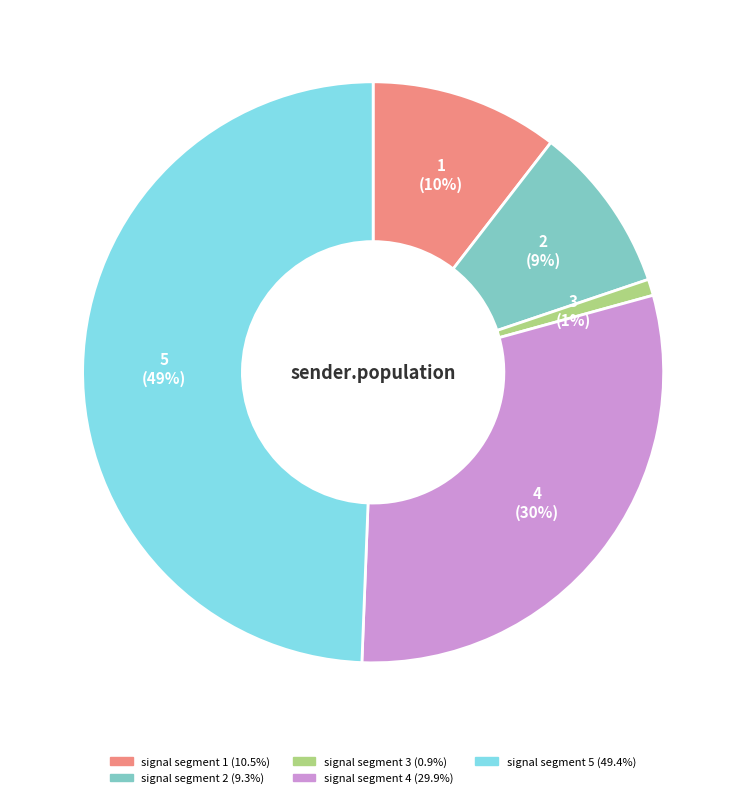

Combined, do signal segment 2 and signal segment 1 account for over 50%?

No